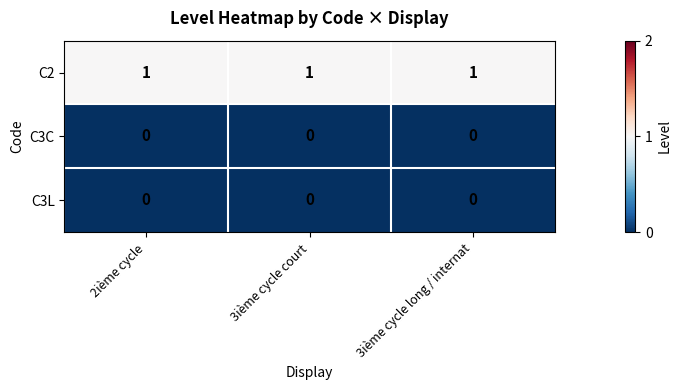

Which series has the largest total across all categories?

C2